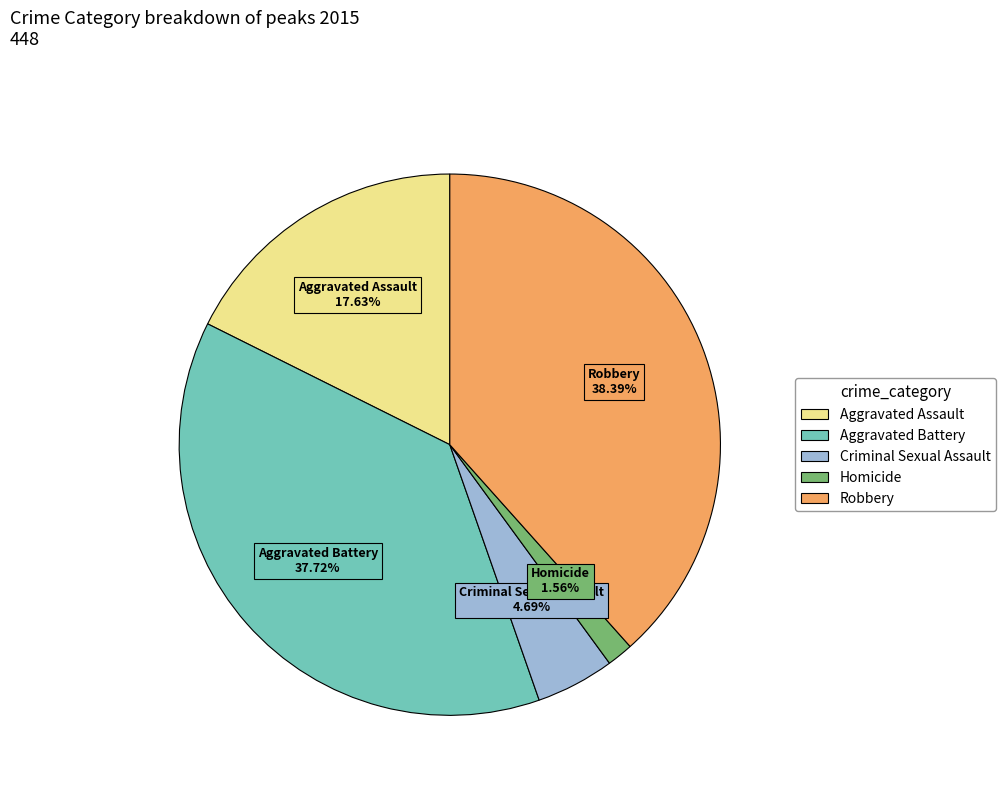

To the nearest percent, what is the average slice percentage?

20%